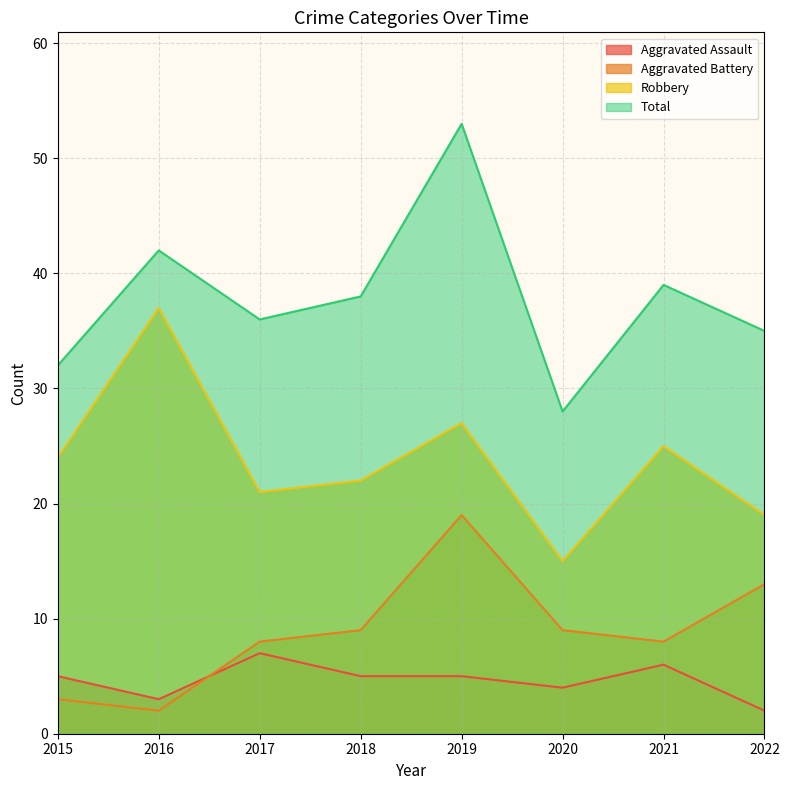

True or false: Robbery has a value of 25 at 2021.

True